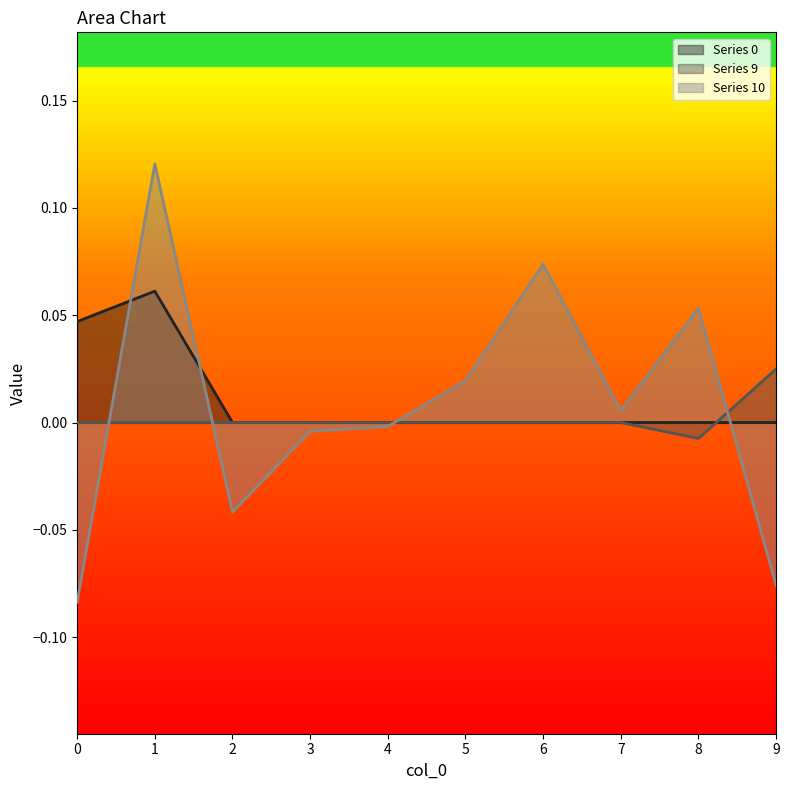

How many intersections are there between Series 9 and Series 0?

1